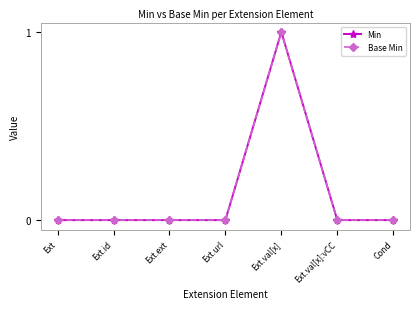

Does the chart display data point markers on the line(s)?

Yes